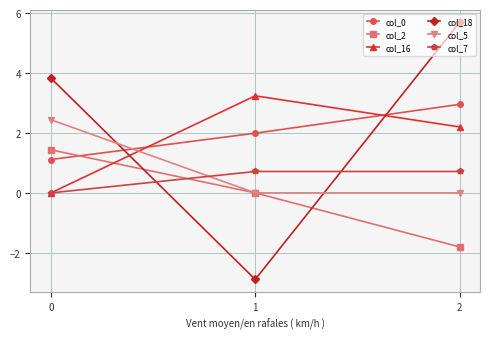

Which label corresponds to the smallest value in the chart?

1